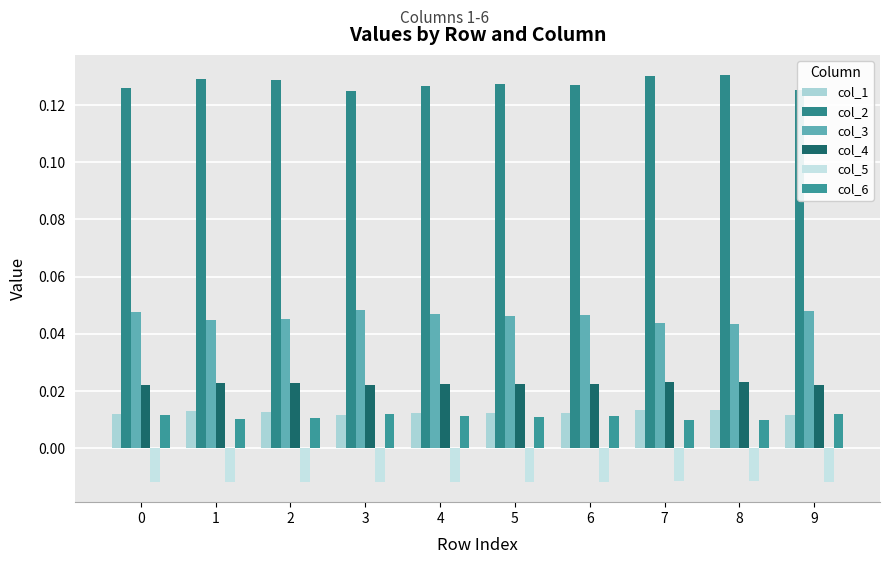

Rank the series at 6 from highest to lowest value.

col_2, col_3, col_4, col_1, col_6, col_5